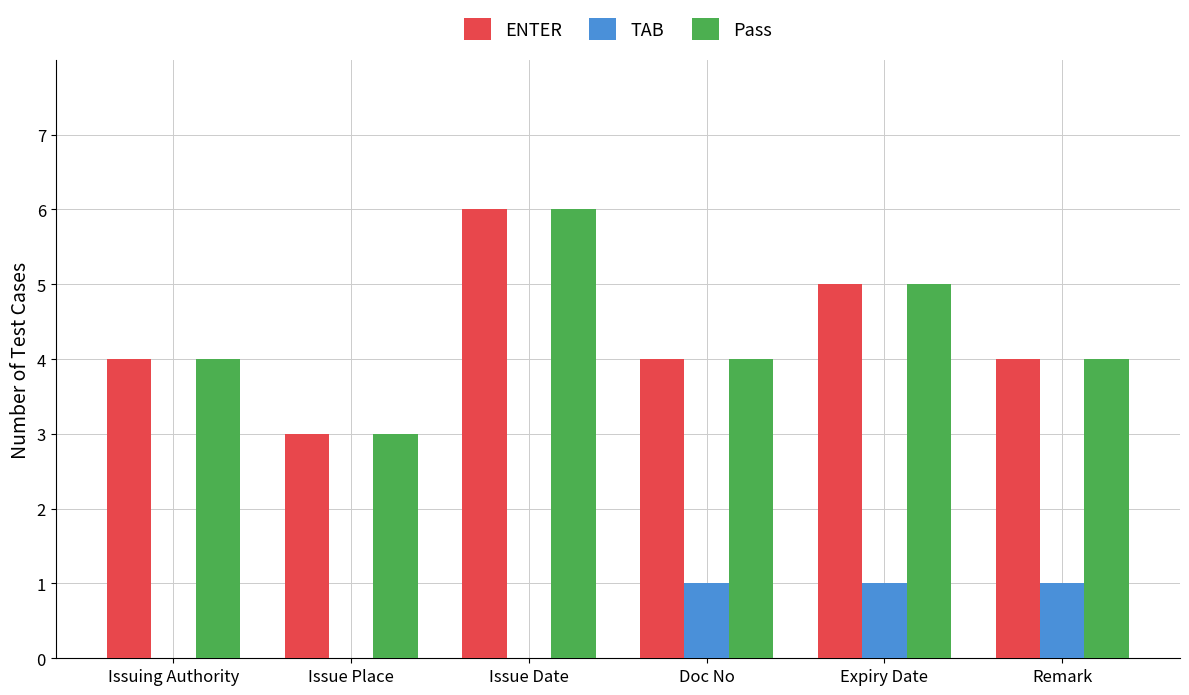

What value does the ENTER series have at Issue Place?

3